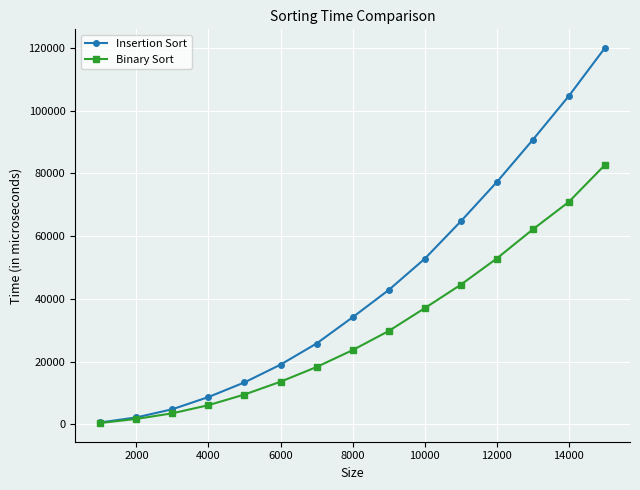

What is the maximum value for Binary Sort?

82678